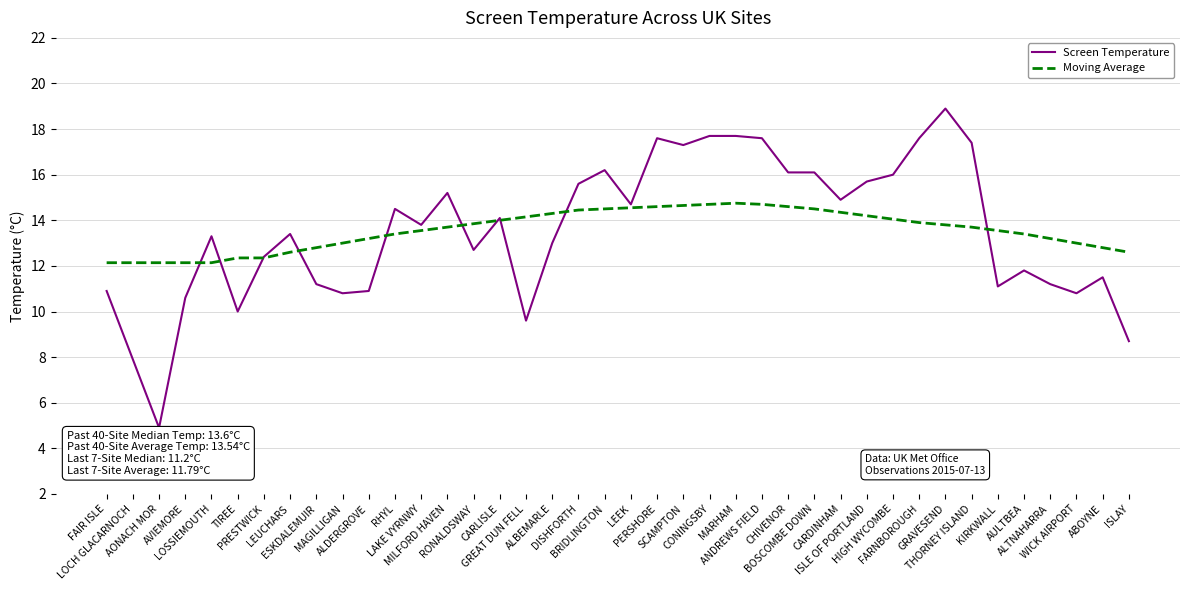

List the series in order of their peak value, lowest first.

Moving Average, Screen Temperature